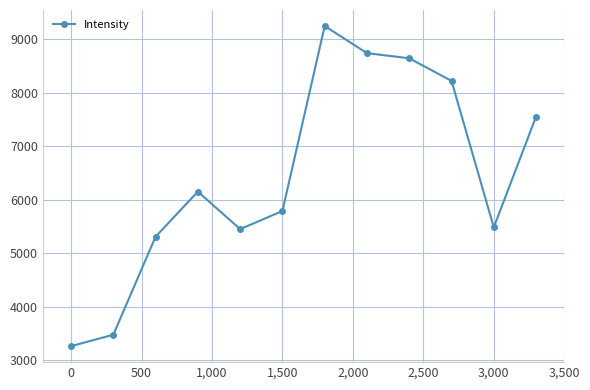

How many points are higher than both their immediate neighbors (excluding endpoints)?

2